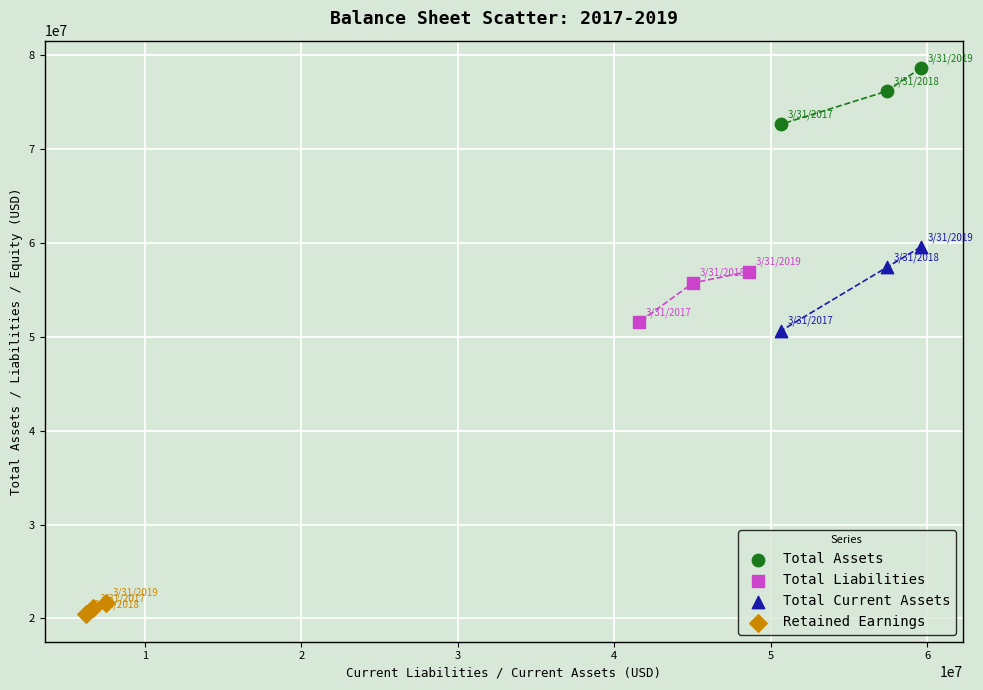

What are all the series names shown in the legend?

Total Assets, Total Liabilities, Total Current Assets, Retained Earnings